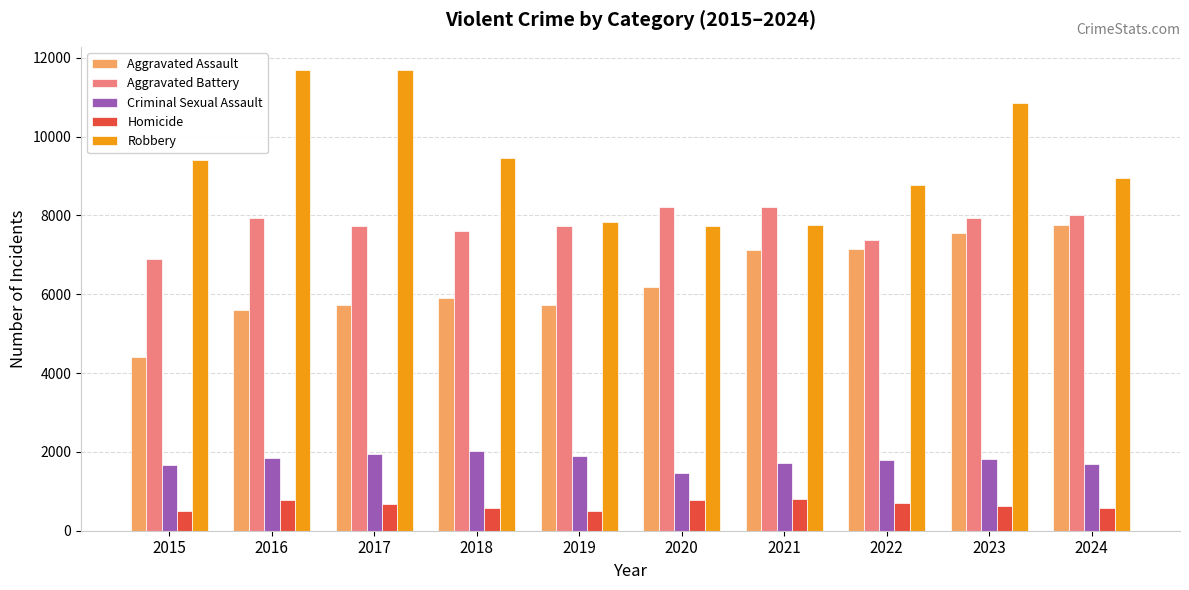

What is the difference between the second highest and minimum values in the Homicide series?

285